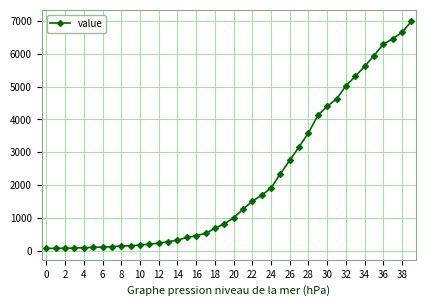

What is the sum of all values?

85677